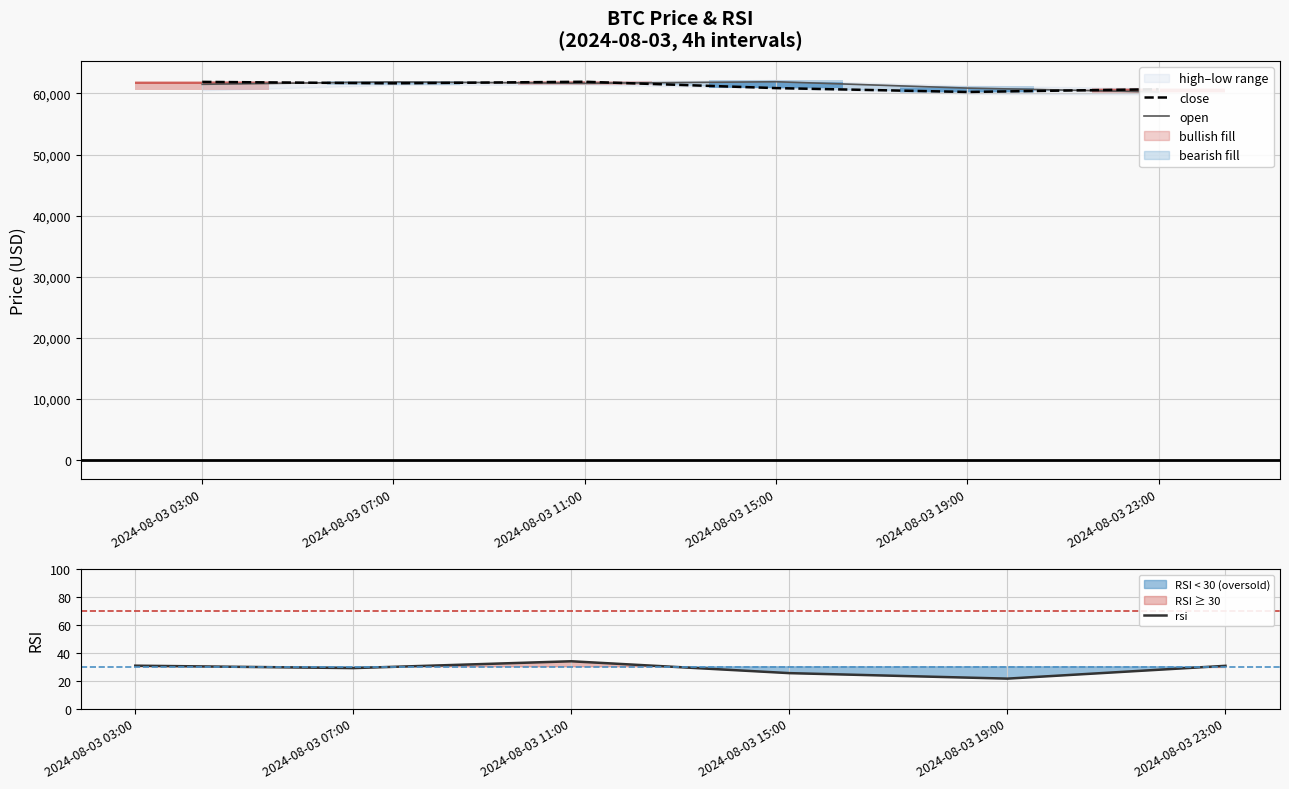

Reading left to right, list all the values displayed in this chart.

close: 61896.0	61662.0	61919.4	60879.0	60246.0	60698.0
open: 61498.3	61896.0	61662.0	61919.4	60879.0	60246.0
rsi: 30.8	29.1	34.0	25.4	21.5	30.7